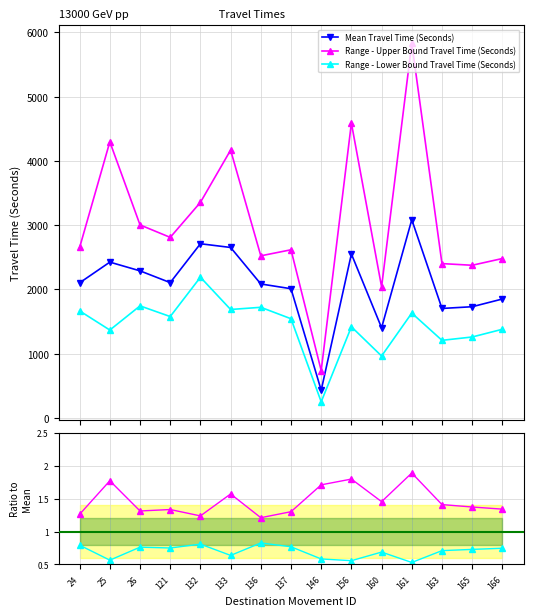

True or false: Range - Lower Bound Travel Time (Seconds) and Mean Travel Time (Seconds) intersect in this chart.

False